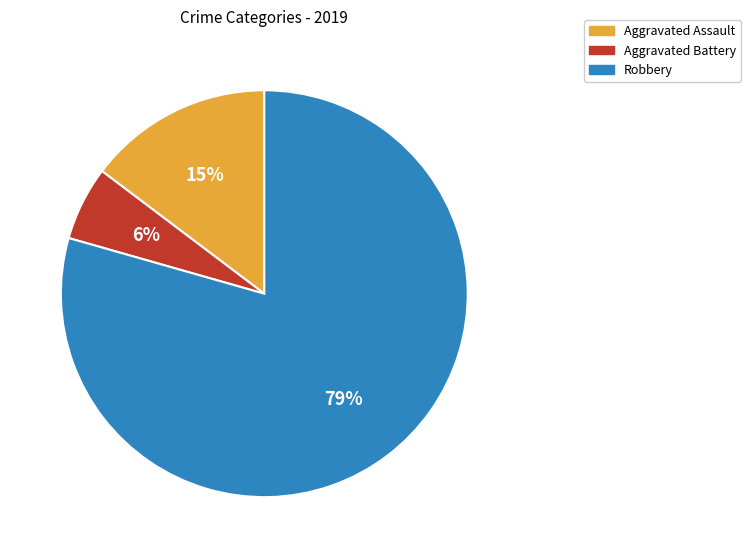

Between Aggravated Battery and Aggravated Assault, which is larger?

Aggravated Assault